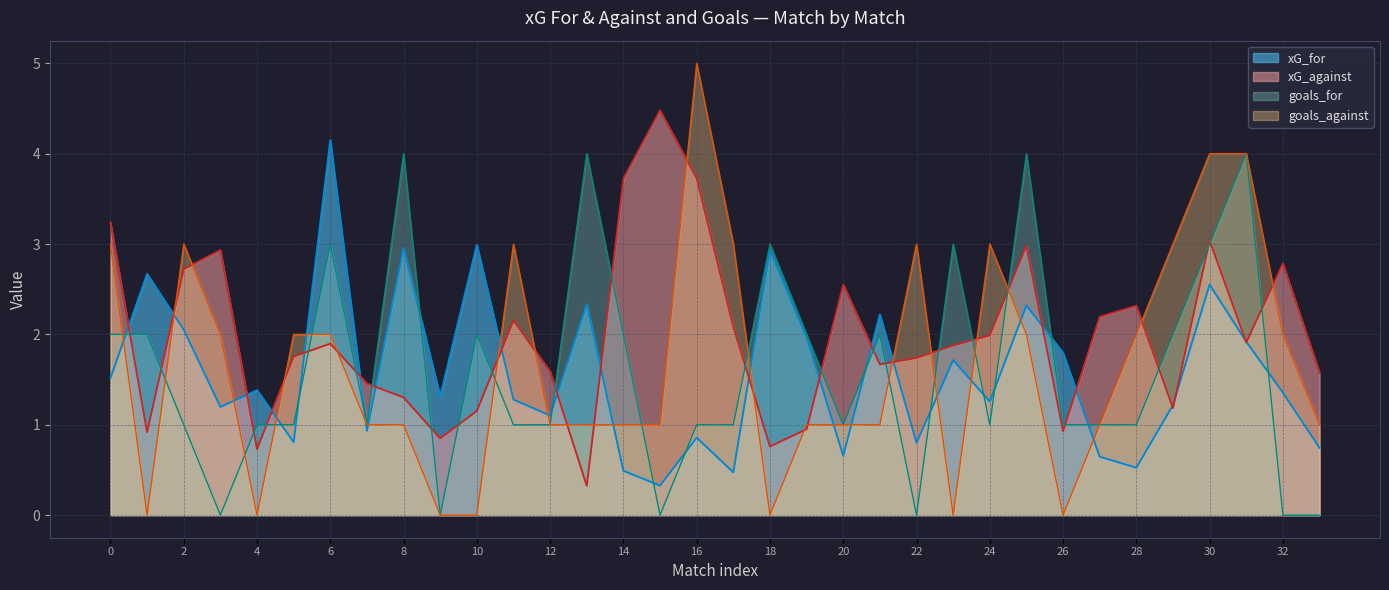

Between 13 and 25, which series saw the biggest shift?

xG_against